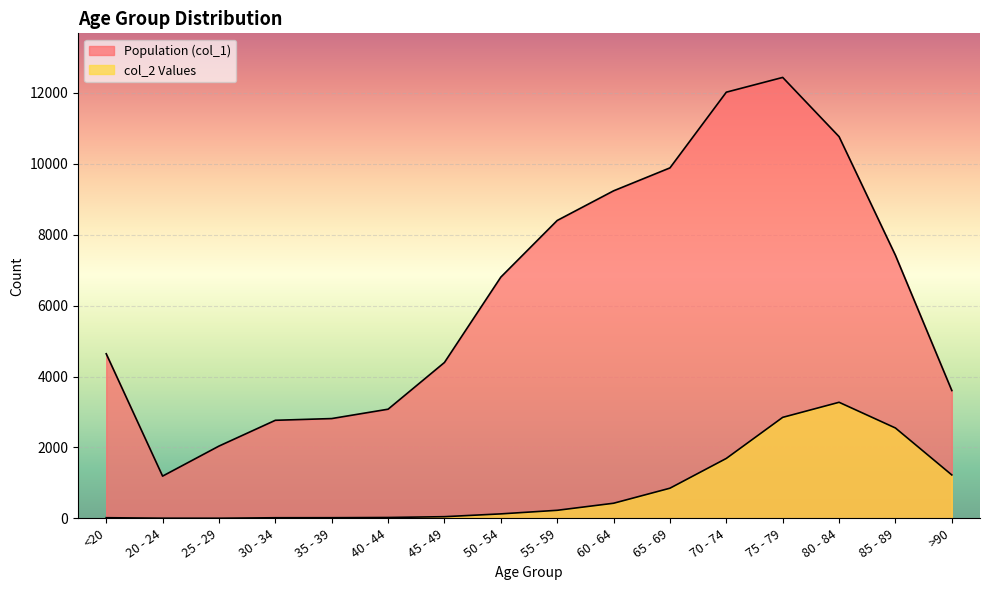

How many data points in col_2 Values are above 227?

7